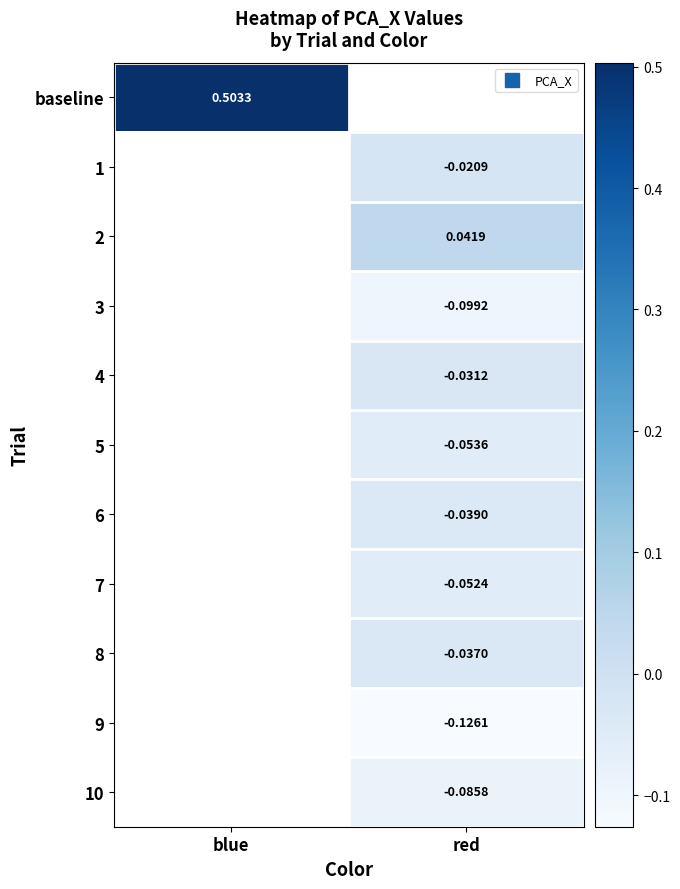

List the labels in order of 9 value, smallest first.

blue, red